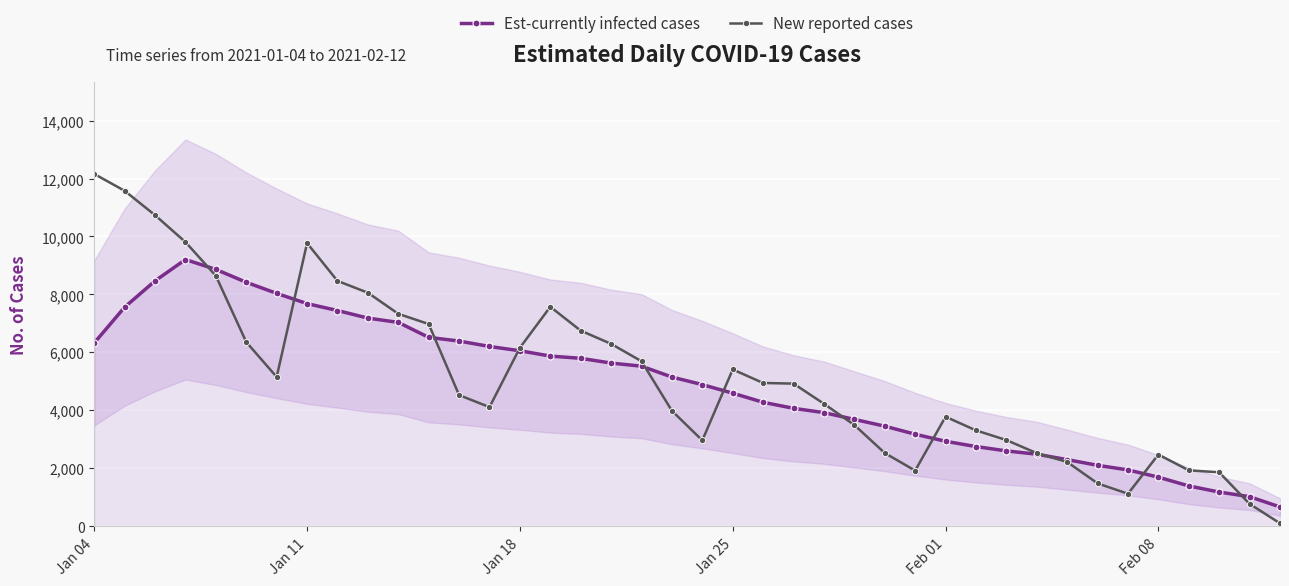

What is the highest value of the Est-currently infected cases series?

9204.0